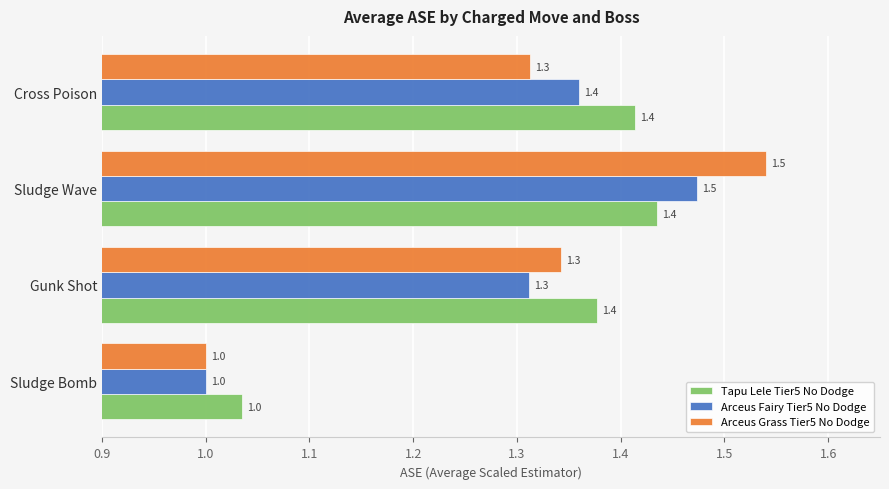

Is it true that Arceus Fairy Tier5 No Dodge equals 0.6 at Cross Poison?

False